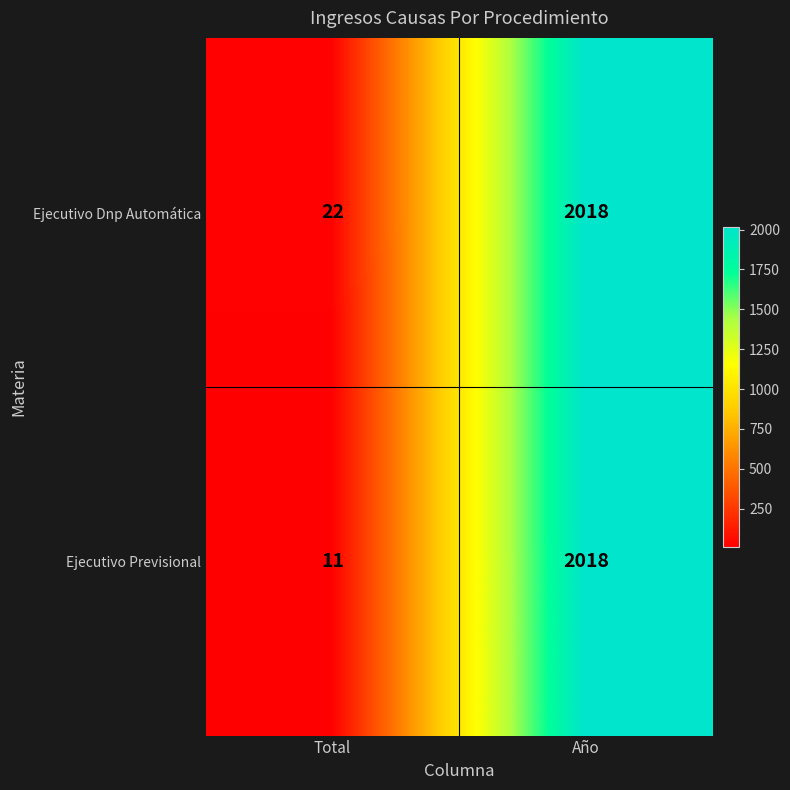

Which category has the lowest value across all series?

Total